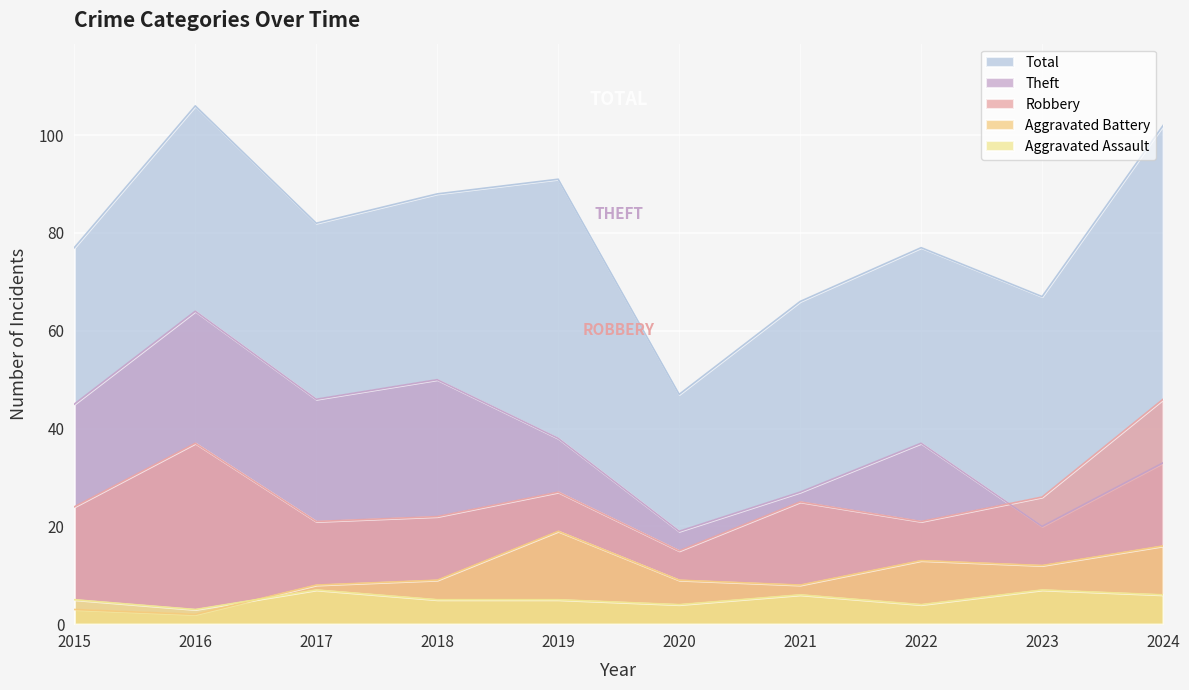

At which category does the chart reach its minimum across all series?

2016